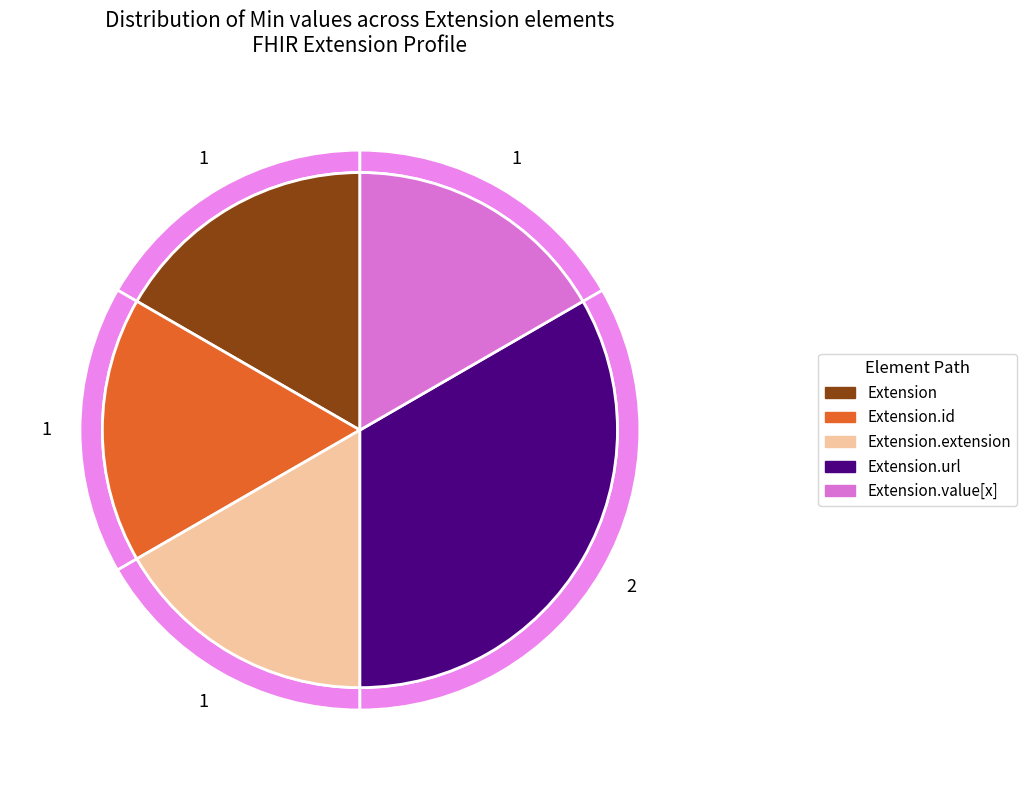

Rank the categories by value from lowest to highest.

Extension, Extension.id, Extension.extension, Extension.value[x], Extension.url